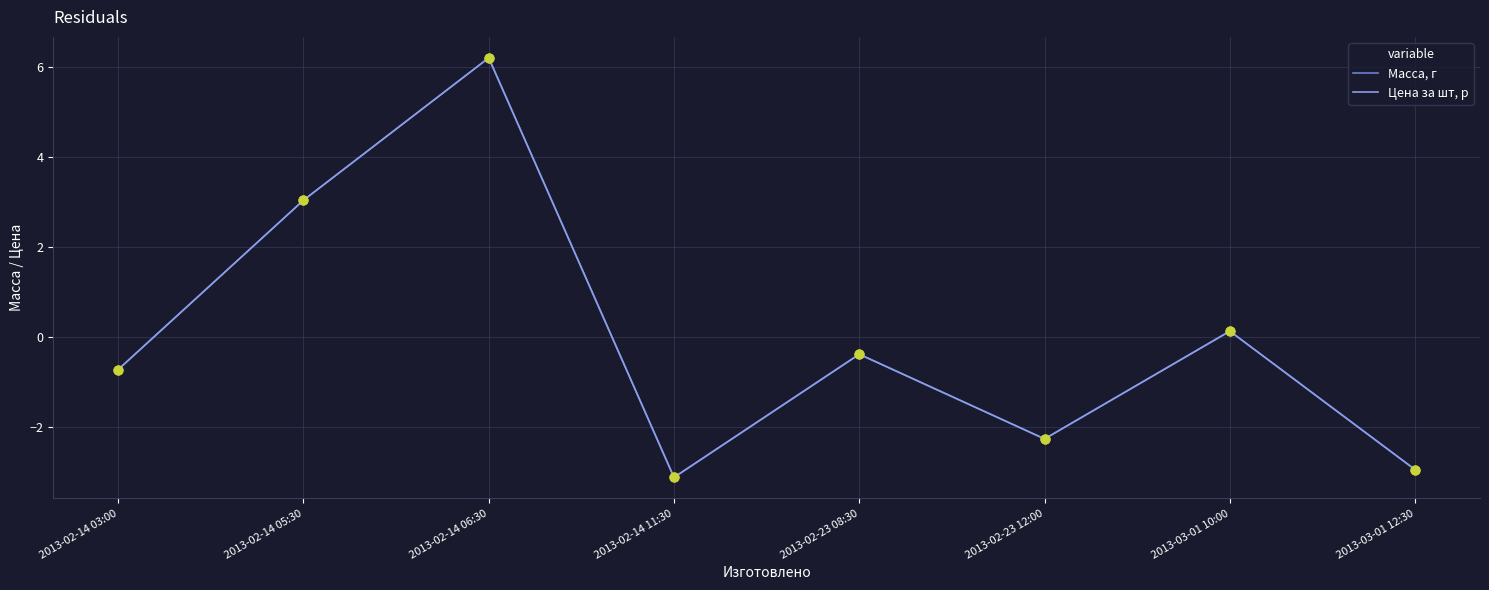

Does the chart have visible grid lines?

Yes